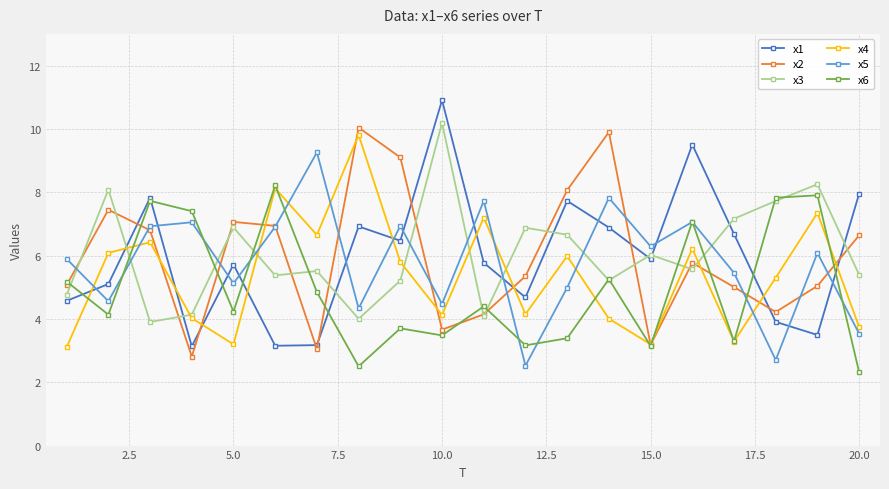

How many interior local peaks does the x1 series have?

6